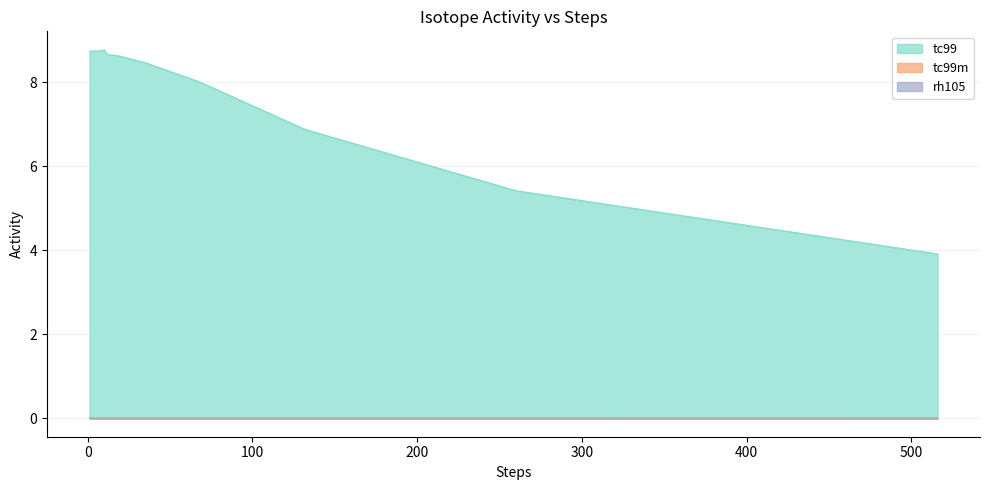

In rh105, how many points are lower than both neighbors (excluding endpoints)?

1